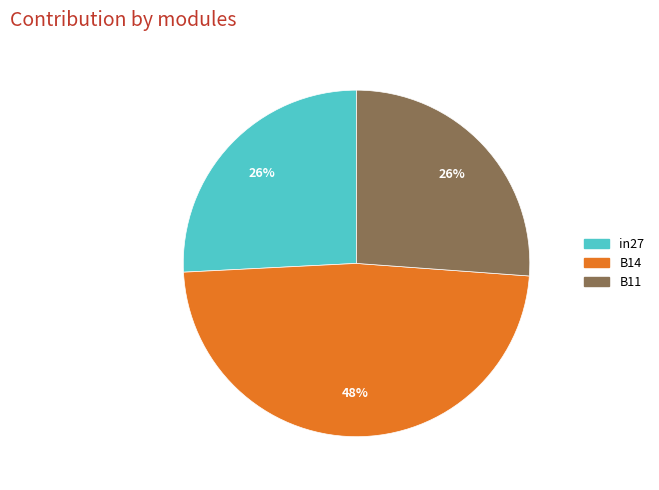

True or false: B14 accounts for 34% of the total.

False